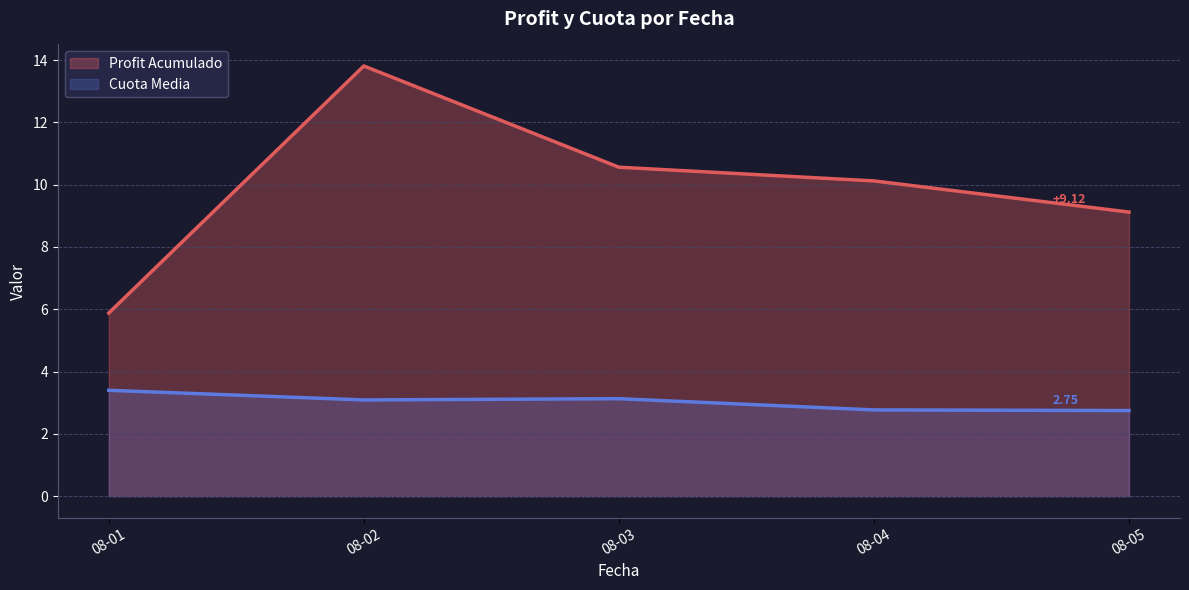

What is the difference between the maximum and second lowest values in the Profit Acumulado series?

4.7